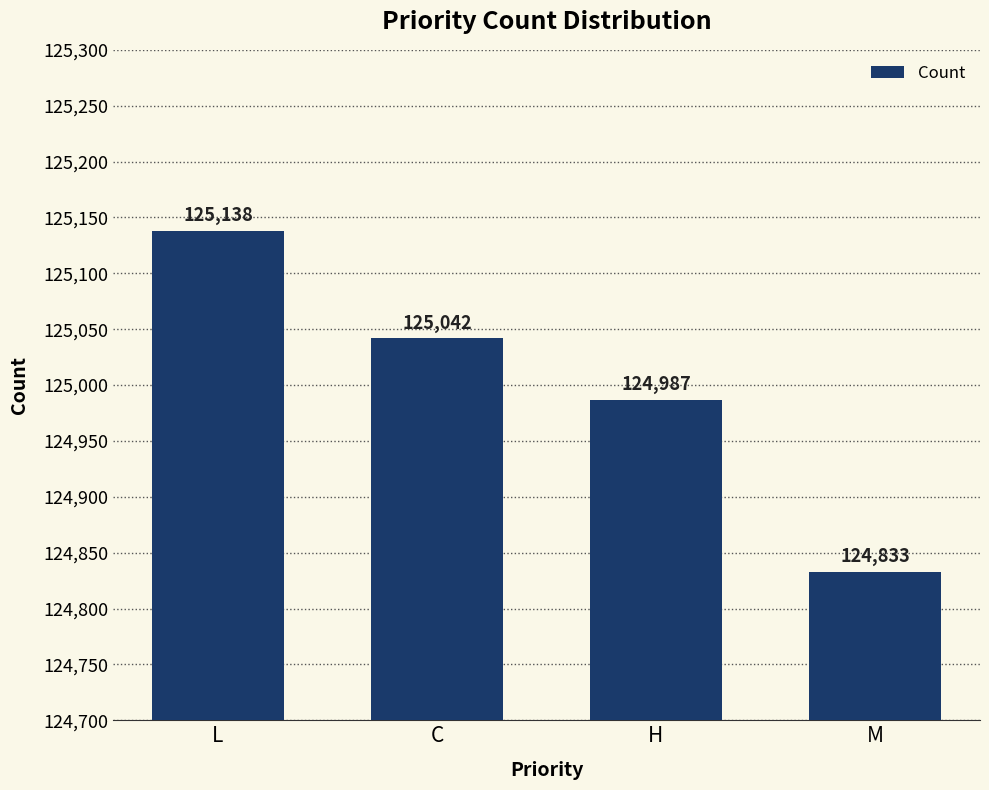

Rank the categories by value from highest to lowest.

L, C, H, M